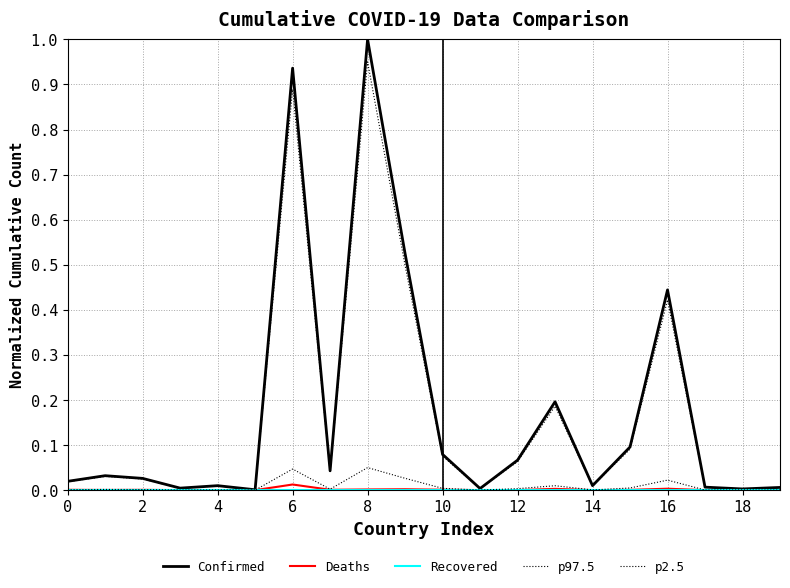

How many lines are shown in the chart?

5